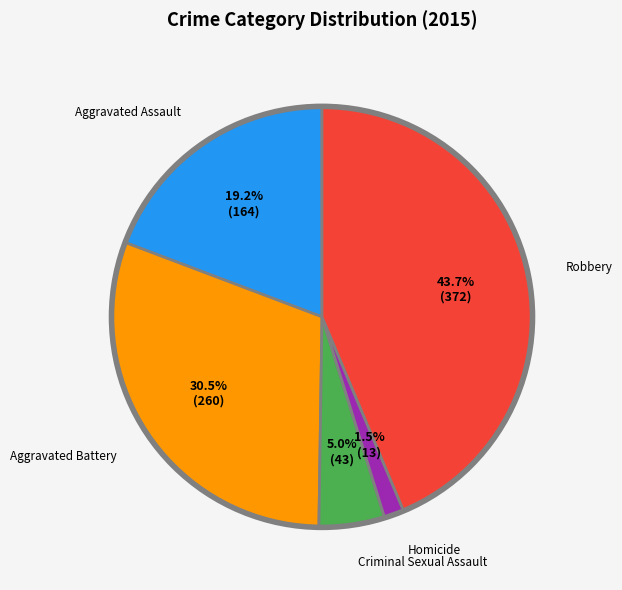

Is there a majority slice in this chart?

No